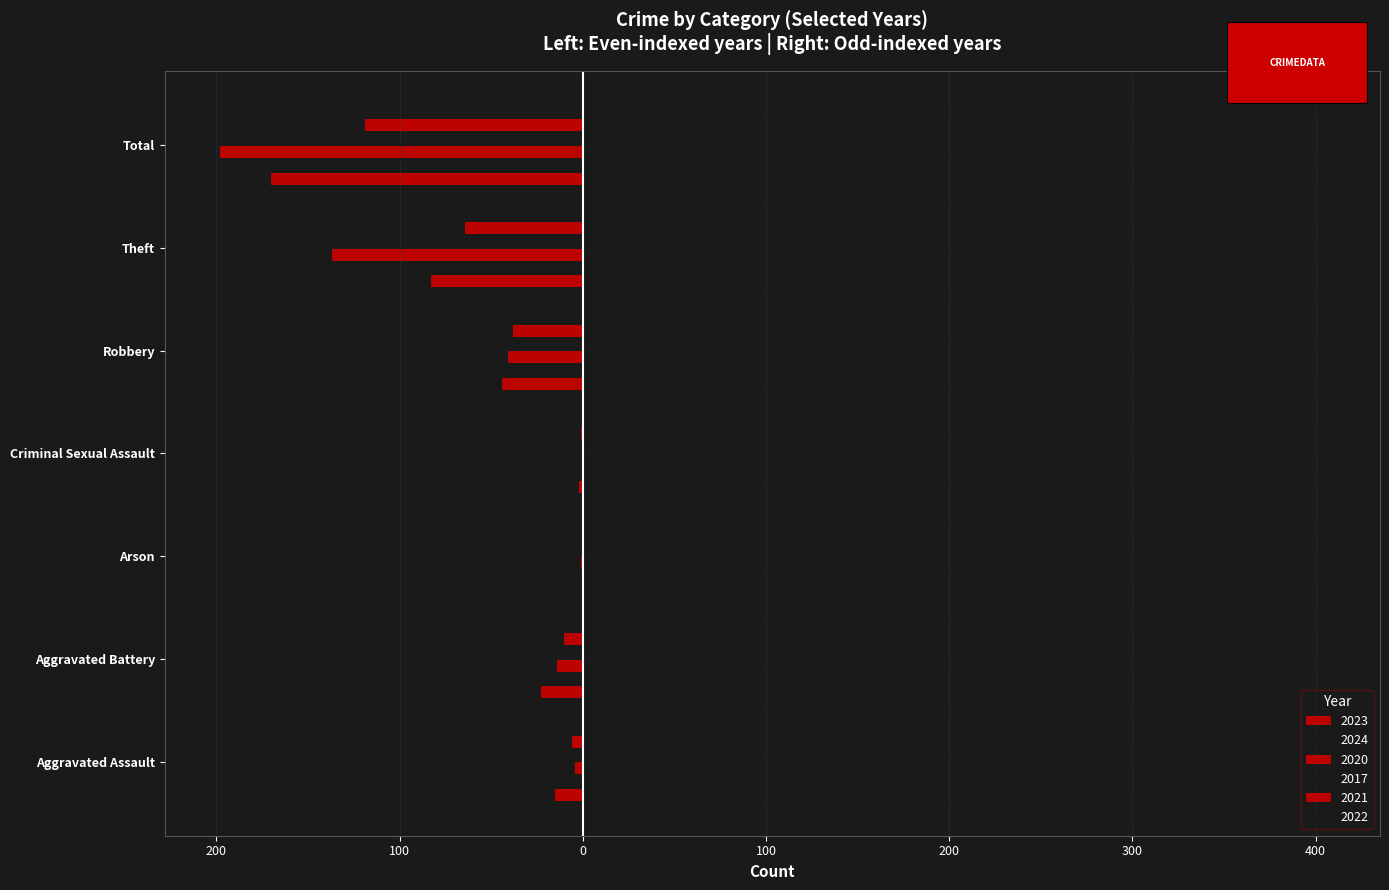

Which series has the widest spread of values?

2017